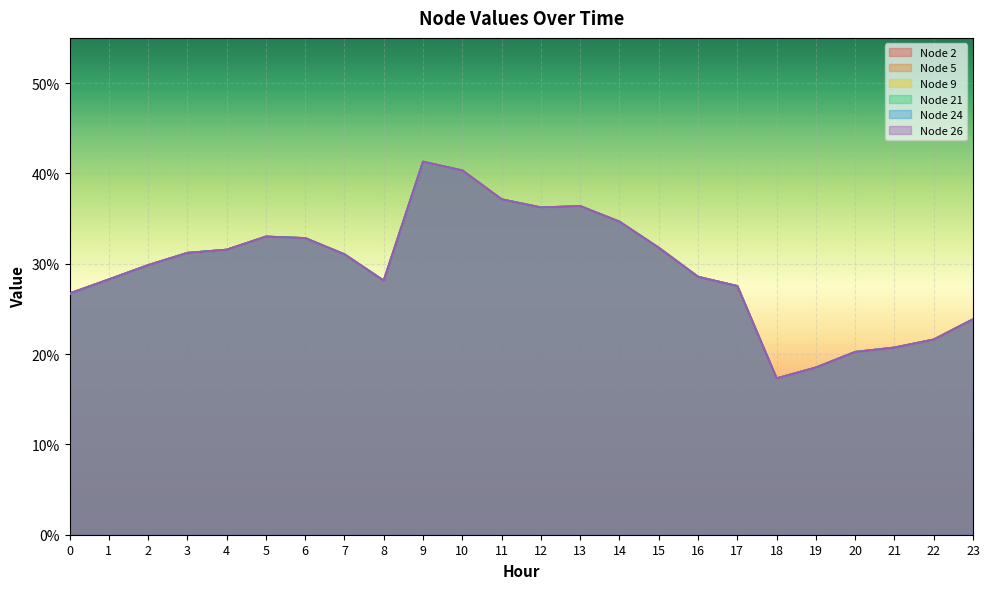

In Node 5, how many points are lower than both neighbors (excluding endpoints)?

3